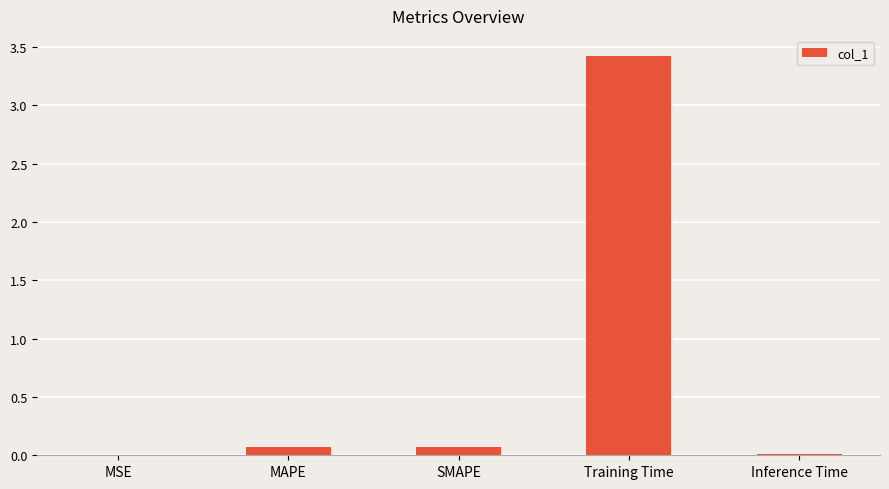

True or false: the data shows 0.1 at SMAPE.

True